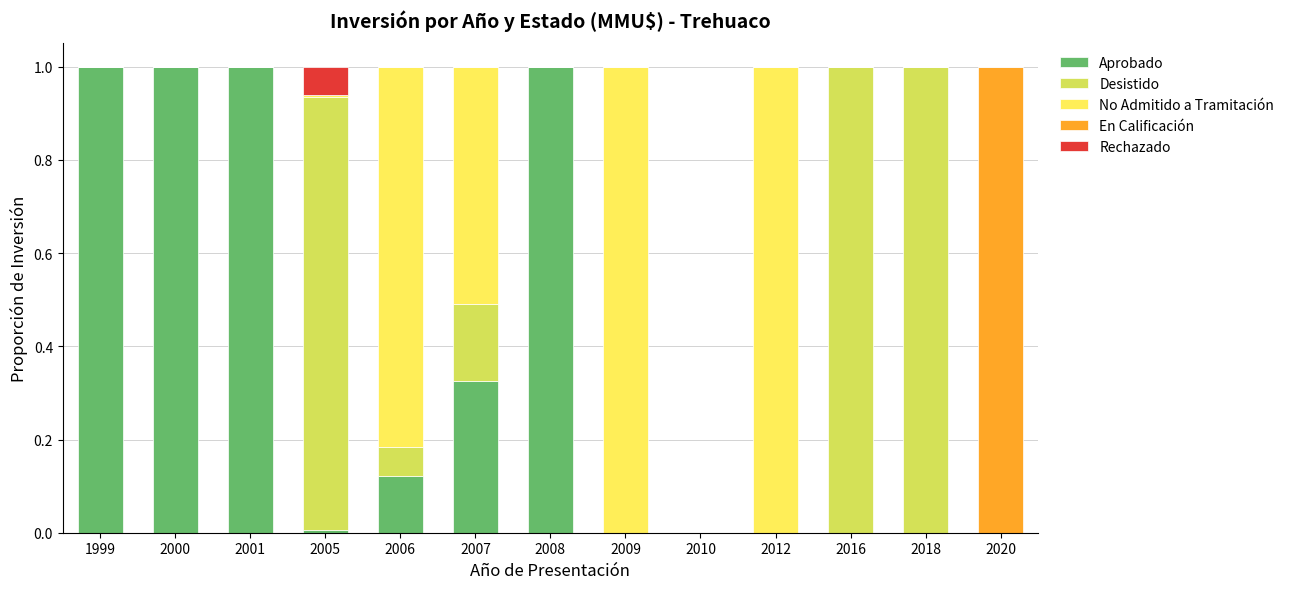

True or false: Aprobado has a value of 0.4 at 1999.

False